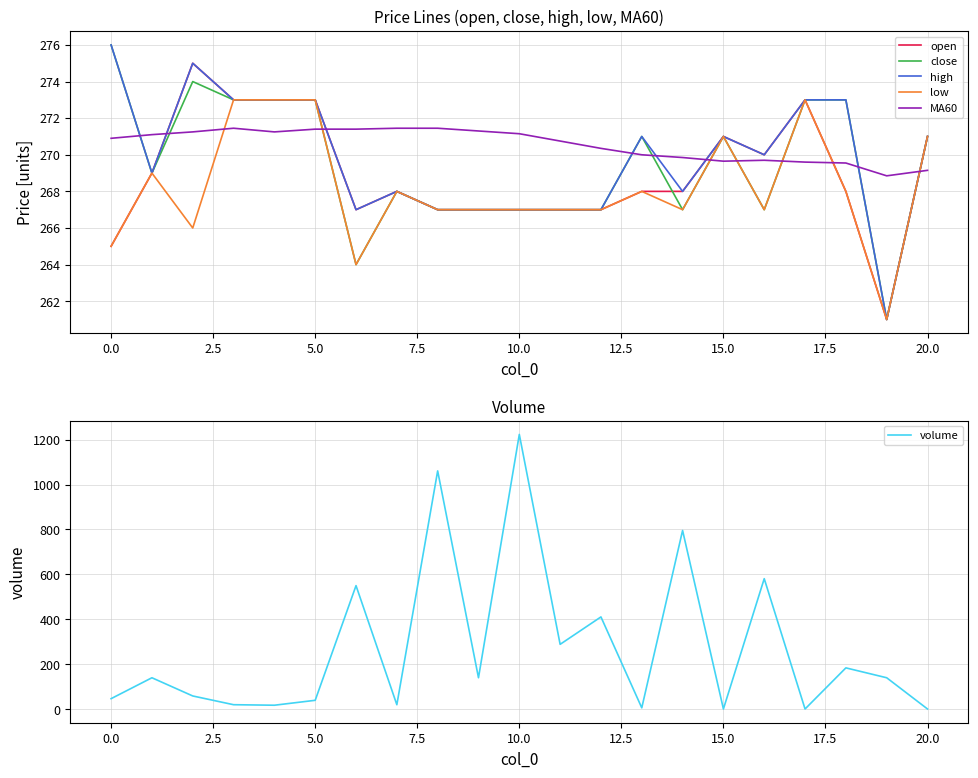

What is the difference between the maximum and second lowest values in the MA60 series?

2.3